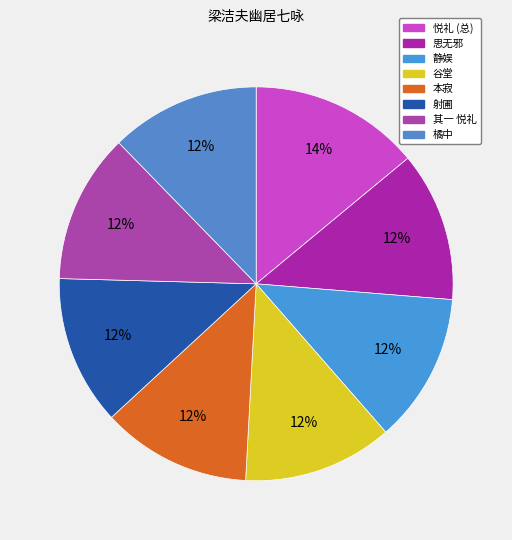

Does any single category account for the majority?

No